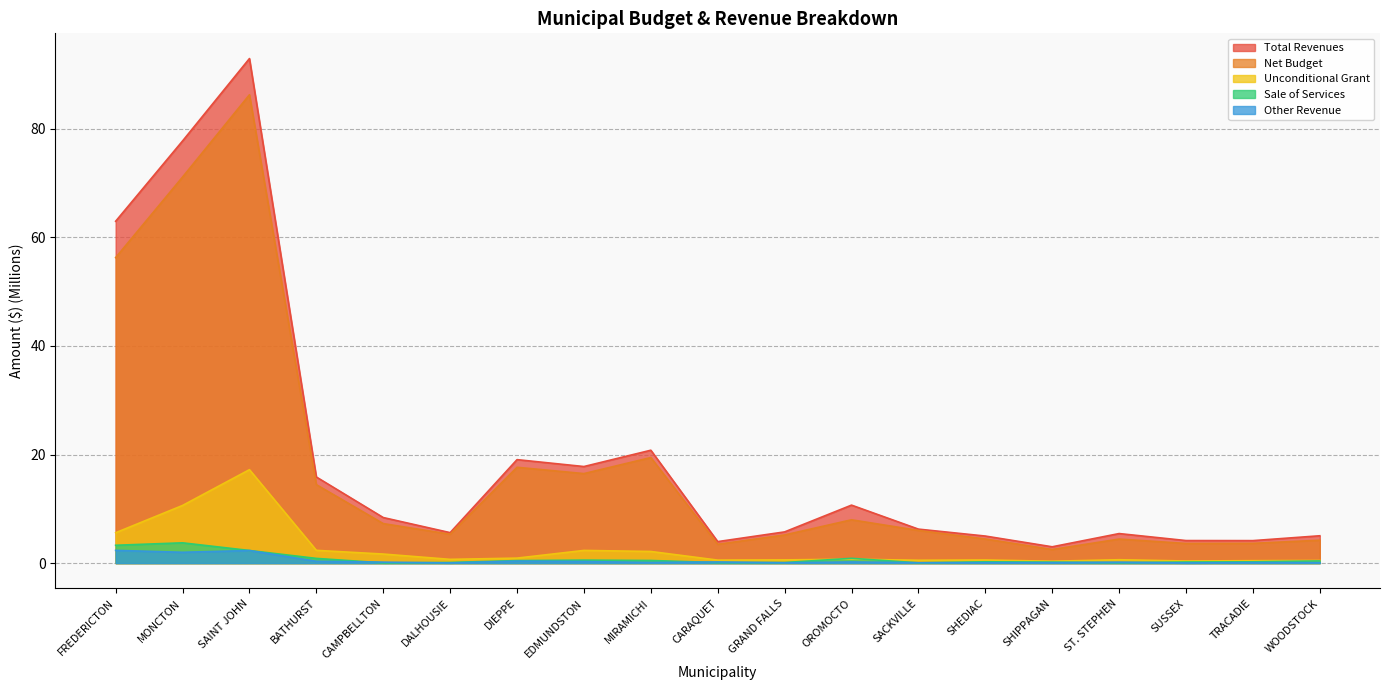

List the labels in order of Other Revenue value, smallest first.

SUSSEX, DALHOUSIE, GRAND FALLS, SACKVILLE, WOODSTOCK, SHEDIAC, SHIPPAGAN, TRACADIE, MIRAMICHI, ST. STEPHEN, CAMPBELLTON, CARAQUET, OROMOCTO, EDMUNDSTON, BATHURST, DIEPPE, MONCTON, SAINT JOHN, FREDERICTON